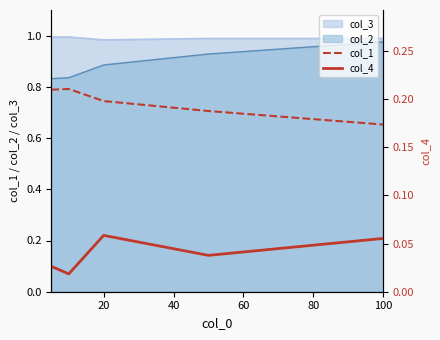

At how many categories does at least one series exceed 0?

5